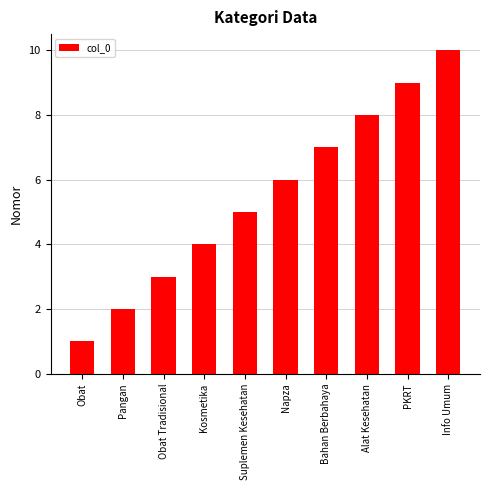

The chart shows a value of 2 at Napza. True or false?

False